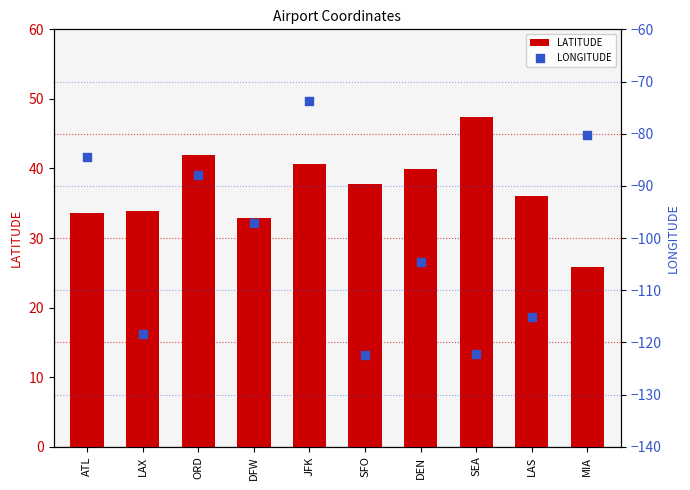

At which category is the sum across all series the highest?

JFK